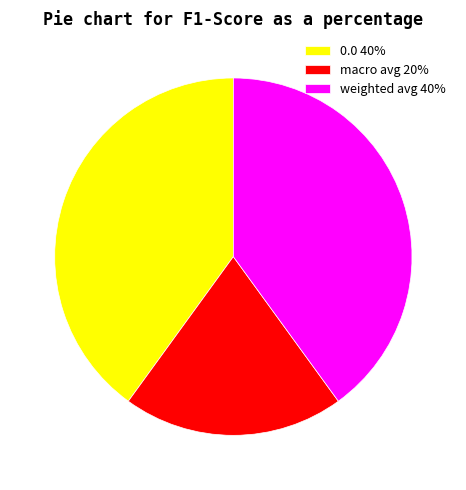

Count the number of slices in the pie.

3